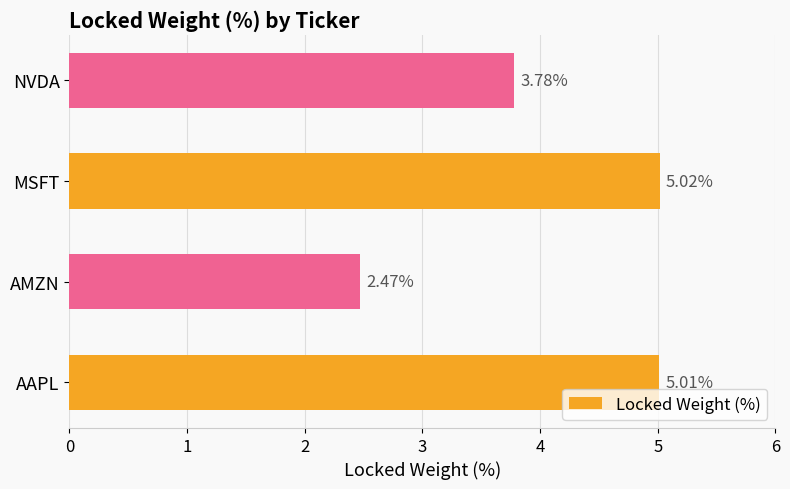

At which category does the chart reach its minimum across all series?

AMZN